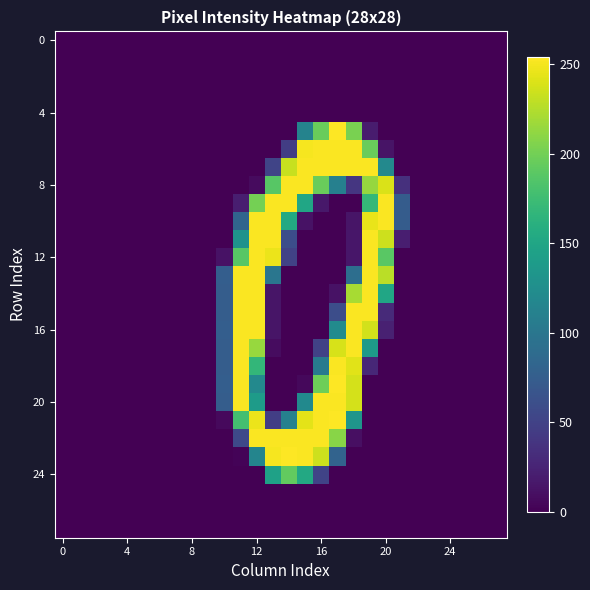

At which category is the sum across all series the highest?

12